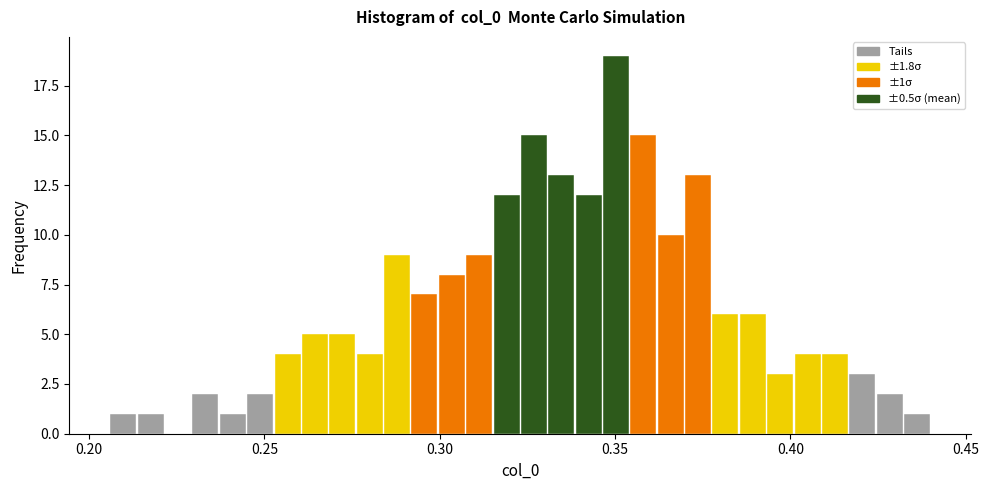

Read against the x-axis, roughly where is the centre of the tallest bar?

0.350